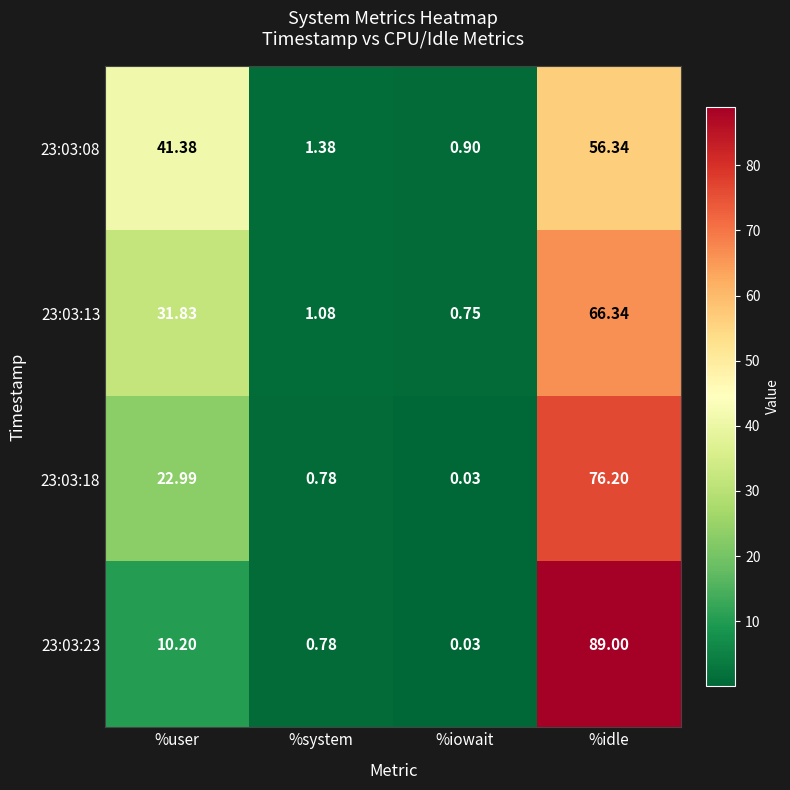

Which label corresponds to the largest value in the chart?

%idle